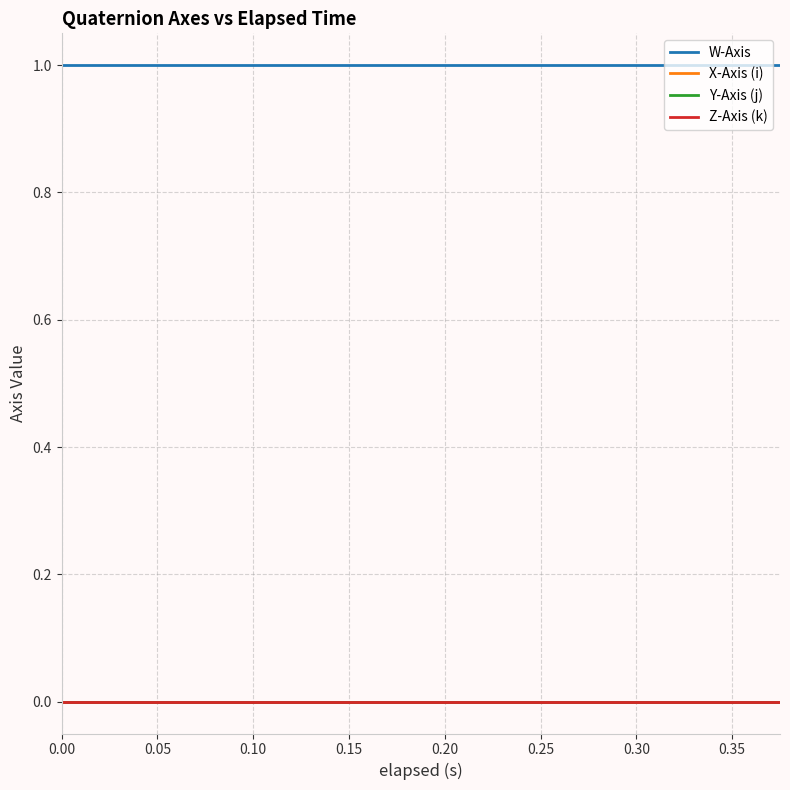

Reading right to left, list all the values displayed in this chart.

W-Axis: 1.0	1.0	1.0	1.0	1.0	1.0	1.0	1.0	1.0	1.0	1.0	1.0	1.0	1.0	1.0	1.0	1.0	1.0	1.0	1.0
X-Axis (i): -0.0	-0.0	-0.0	-0.0	-0.0	-0.0	-0.0	-0.0	-0.0	-0.0	-0.0	-0.0	-0.0	-0.0	-0.0	-0.0	-0.0	-0.0	-0.0	-0.0
Y-Axis (j): -0.0	-0.0	-0.0	-0.0	-0.0	-0.0	-0.0	-0.0	-0.0	-0.0	-0.0	-0.0	-0.0	-0.0	-0.0	-0.0	-0.0	-0.0	-0.0	-0.0
Z-Axis (k): -0.0	-0.0	-0.0	-0.0	-0.0	-0.0	-0.0	-0.0	-0.0	-0.0	-0.0	-0.0	-0.0	-0.0	-0.0	-0.0	-0.0	-0.0	-0.0	-0.0